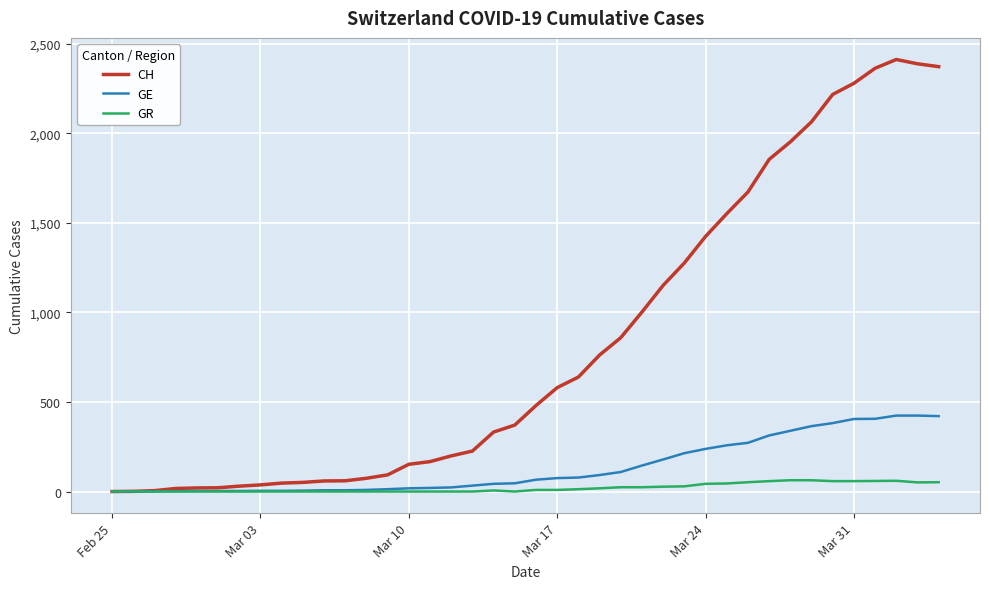

List the series in order of their peak value, highest first.

CH, GE, GR